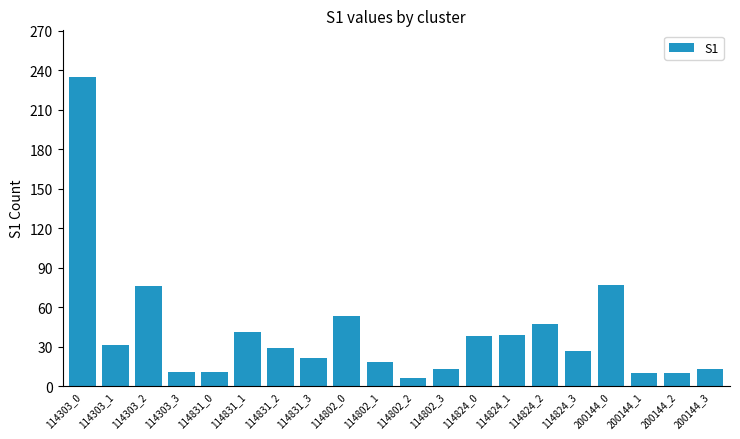

What is the change in value from 114802_3 to 114824_3?

+14